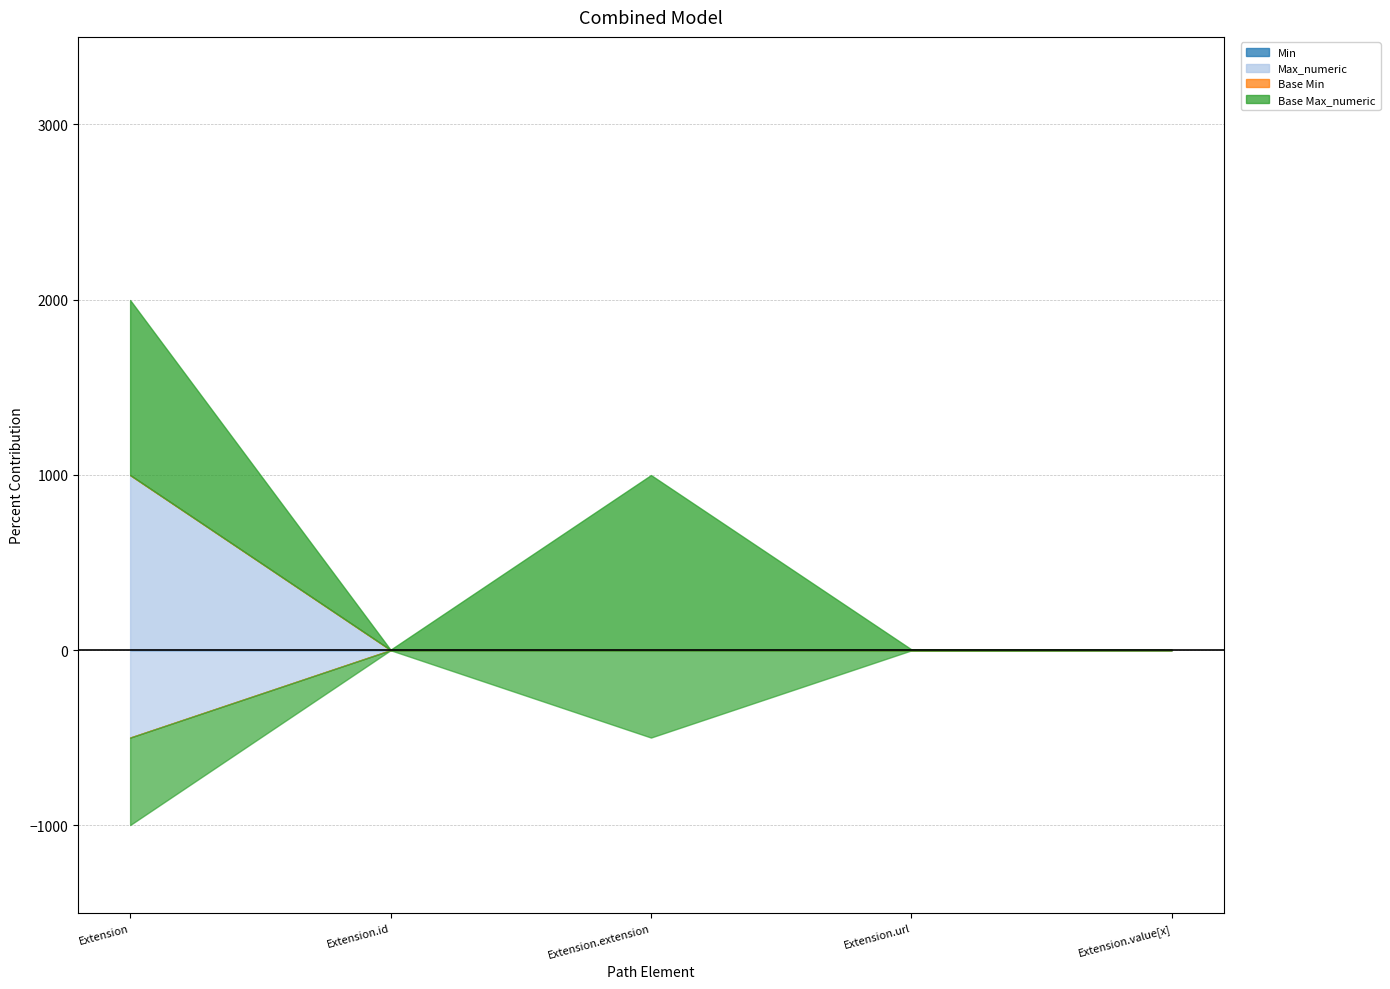

Count the Base Min values in the range 0 to 1.

5